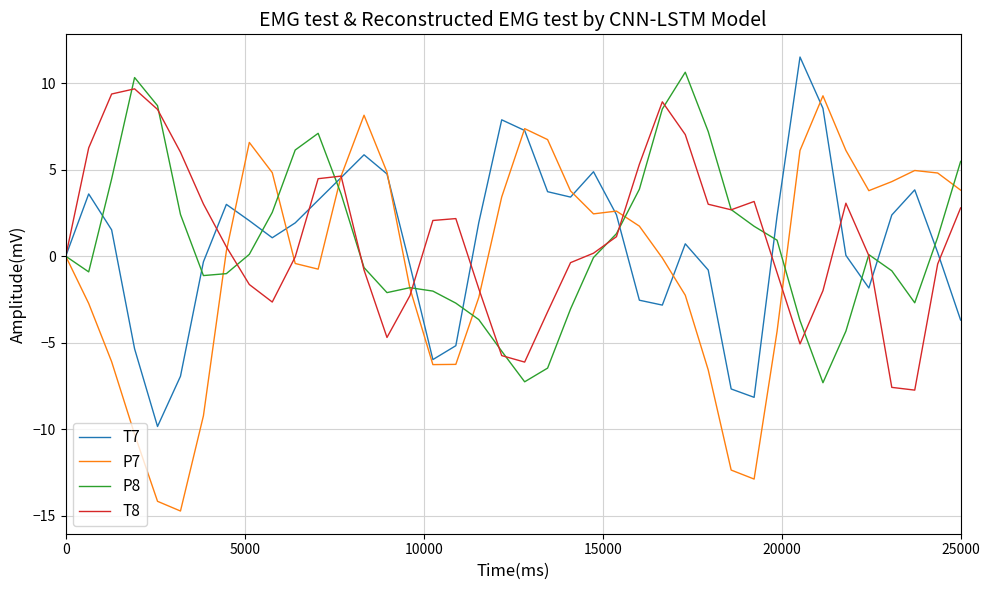

Which series has the largest range (max minus min)?

P7